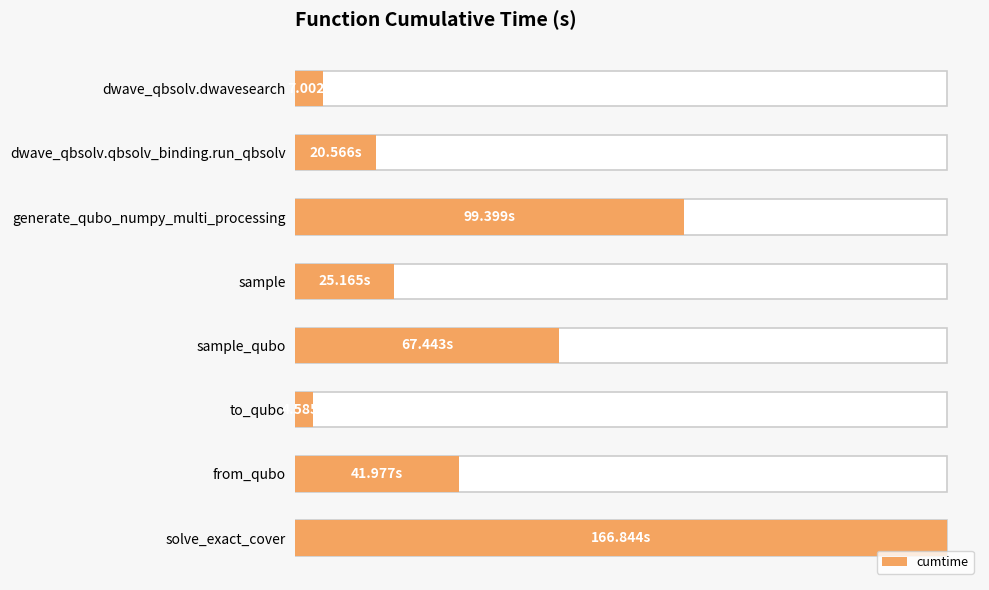

How many values are below 41?

4